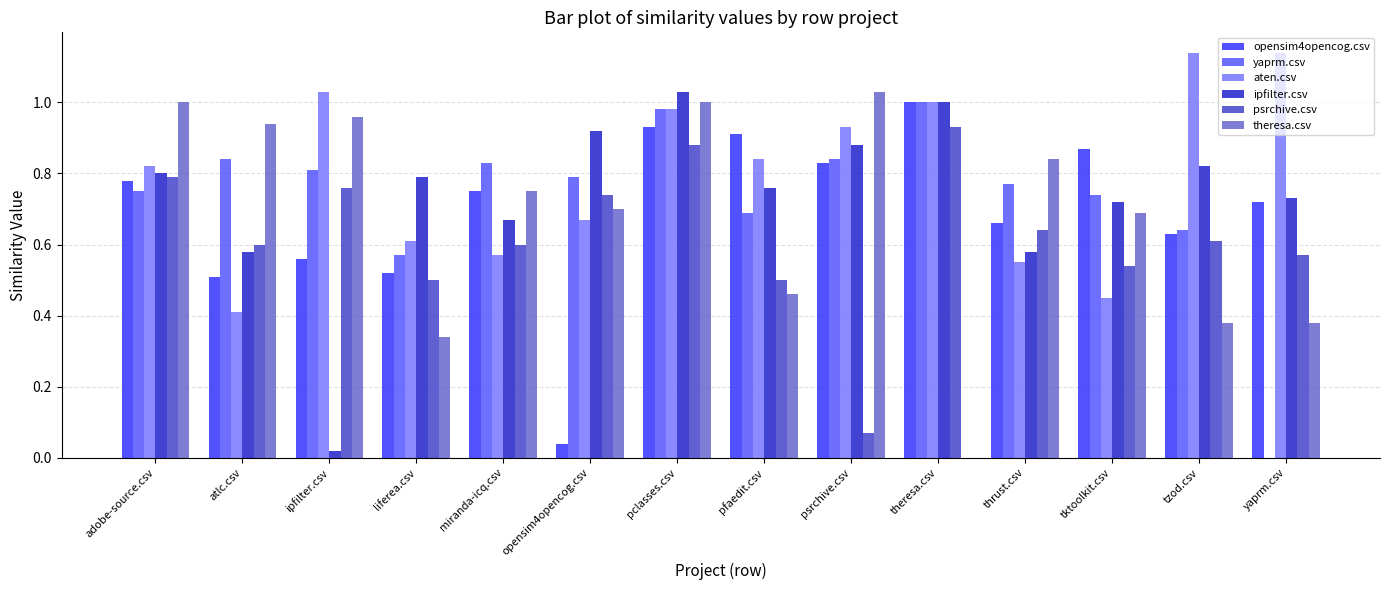

Is the value of aten.csv at miranda-icq.csv greater than the value of yaprm.csv at tktoolkit.csv?

No